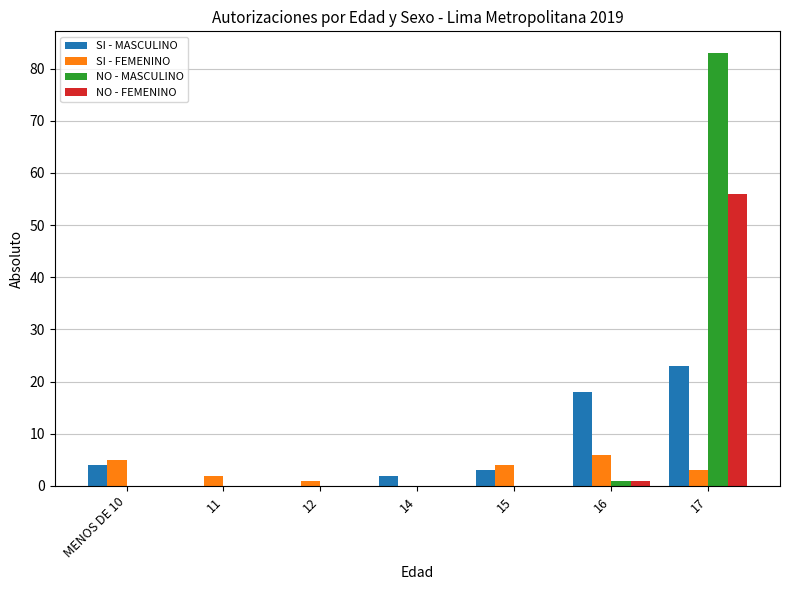

Reading left to right, list all the values displayed in this chart.

SI - MASCULINO: MENOS DE 10=4	11=0	12=0	14=2	15=3	16=18	17=23
SI - FEMENINO: MENOS DE 10=5	11=2	12=1	14=0	15=4	16=6	17=3
NO - MASCULINO: MENOS DE 10=0	11=0	12=0	14=0	15=0	16=1	17=83
NO - FEMENINO: MENOS DE 10=0	11=0	12=0	14=0	15=0	16=1	17=56